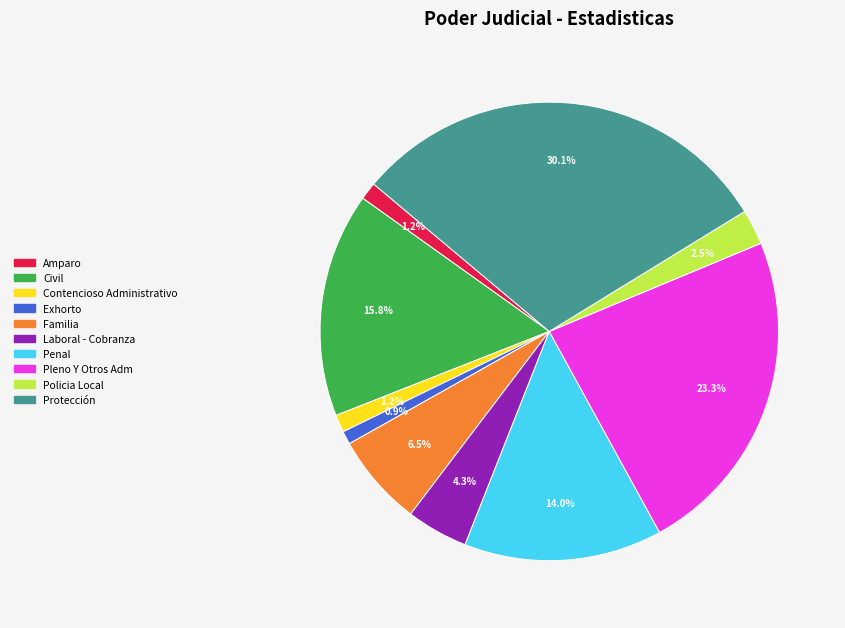

What is the ratio of the value at Protección to the value at Exhorto?

32.3